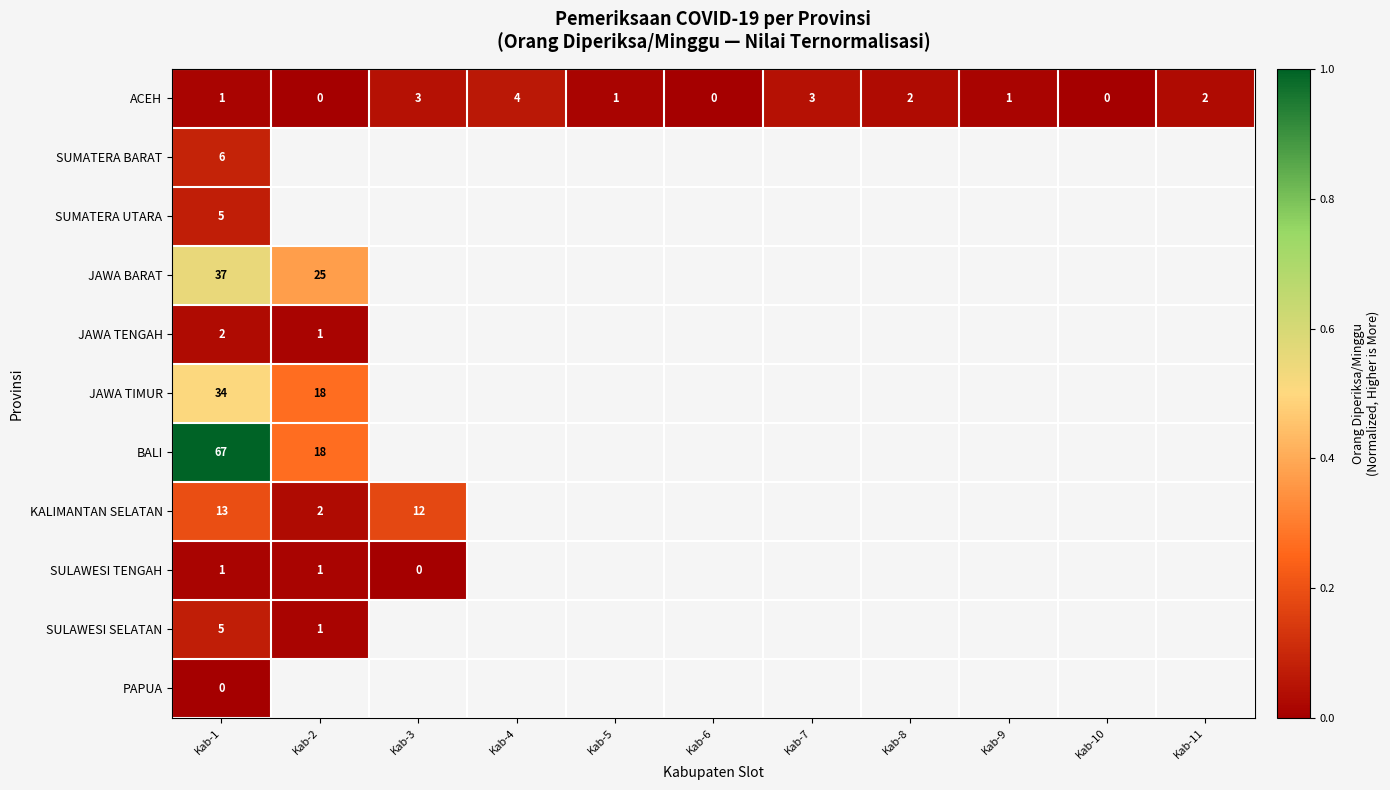

What is the maximum value for BALI?

1.0